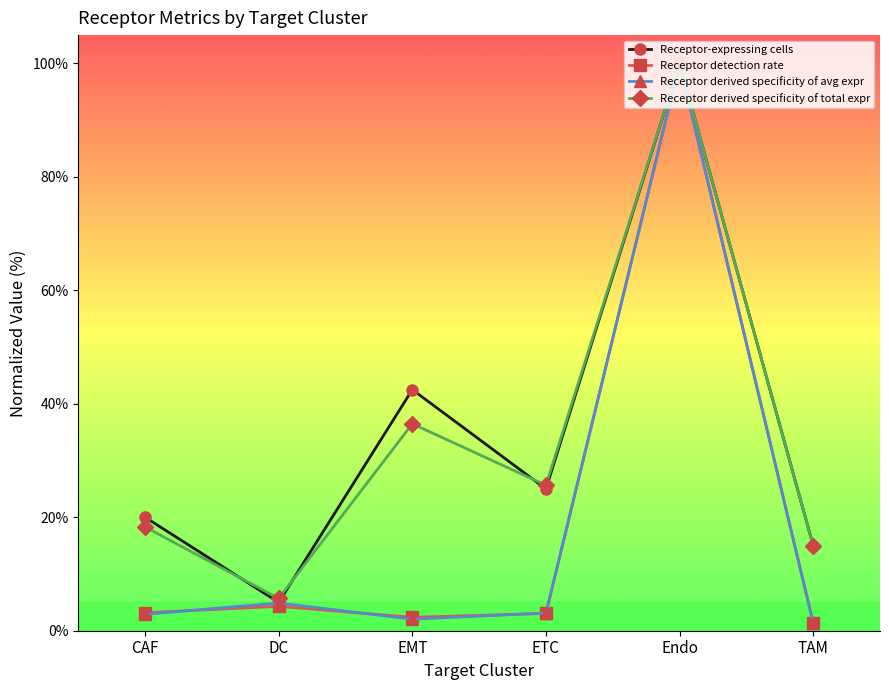

Between Endo and TAM, which series saw the biggest shift?

Receptor derived specificity of avg expr